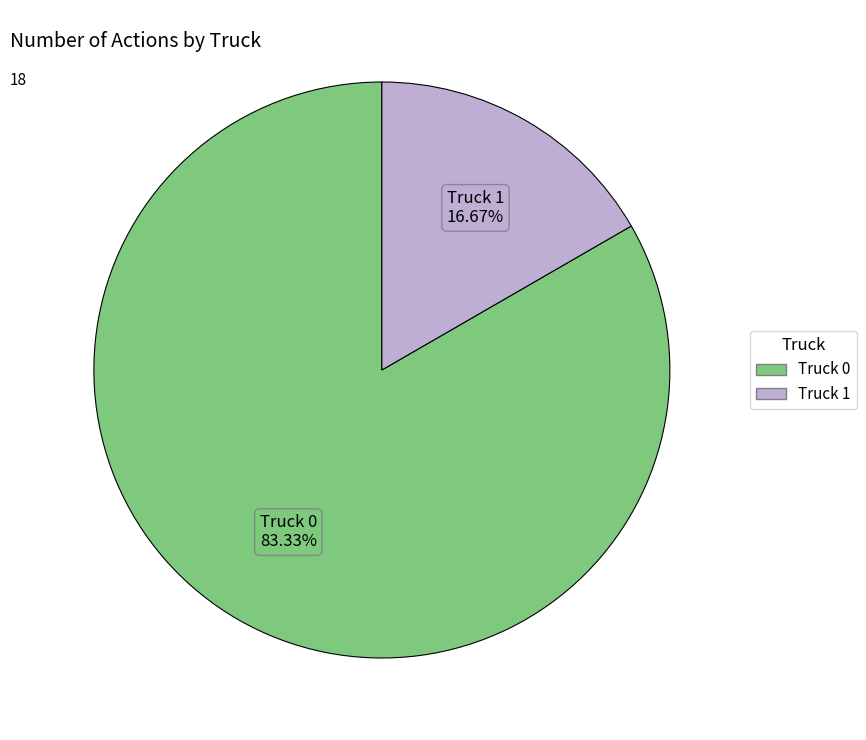

Which category accounts for the majority?

Truck 0